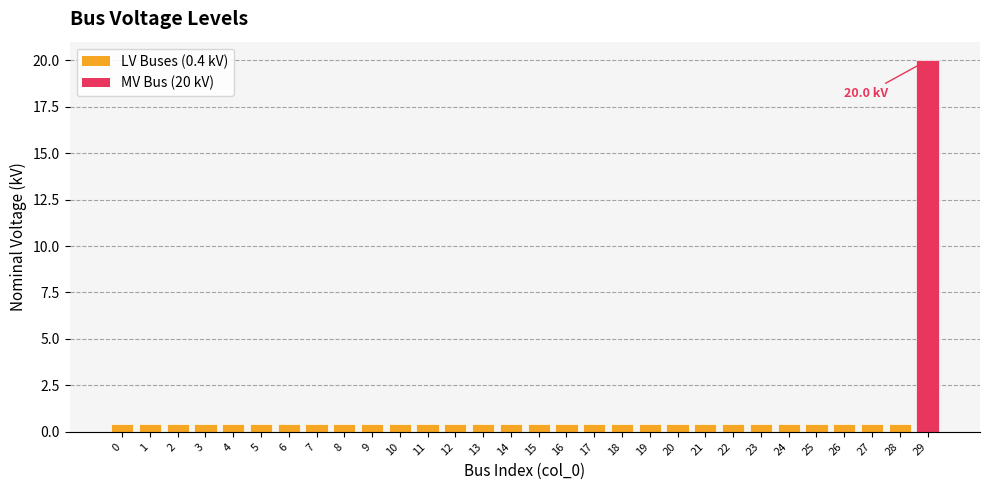

What is the difference between the maximum and minimum values?

19.6